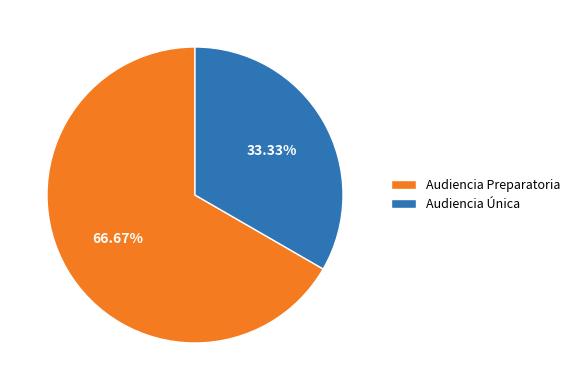

Rank the categories by value from lowest to highest.

Audiencia Única, Audiencia Preparatoria